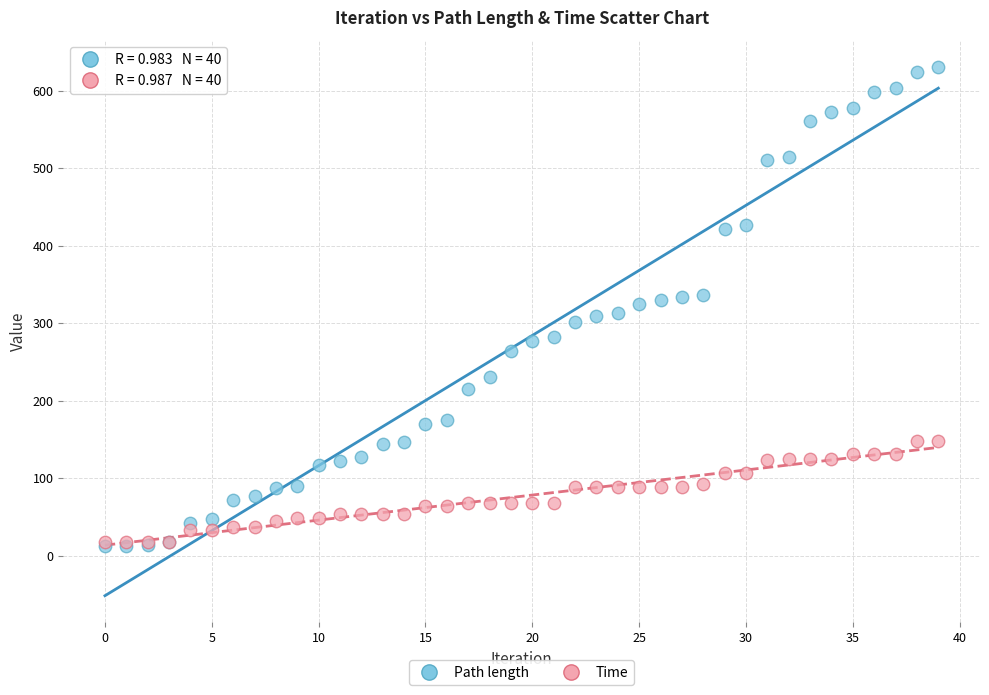

Which series has the largest Y range (max minus min)?

Path length